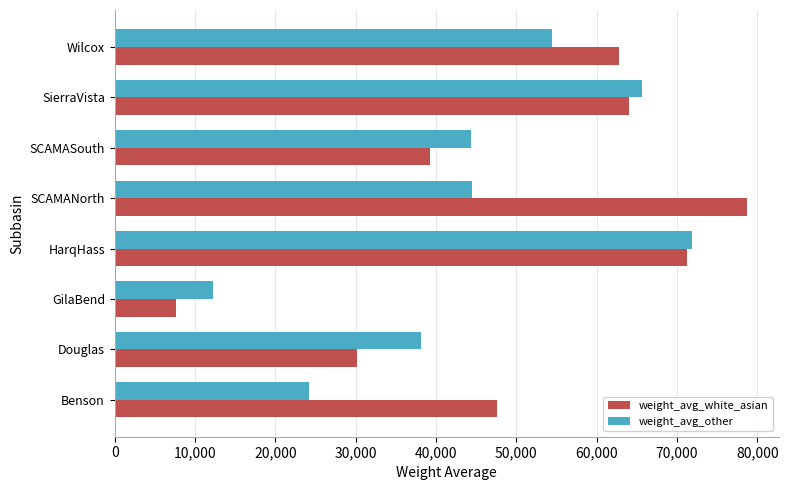

Which series has the largest range (max minus min)?

weight_avg_white_asian